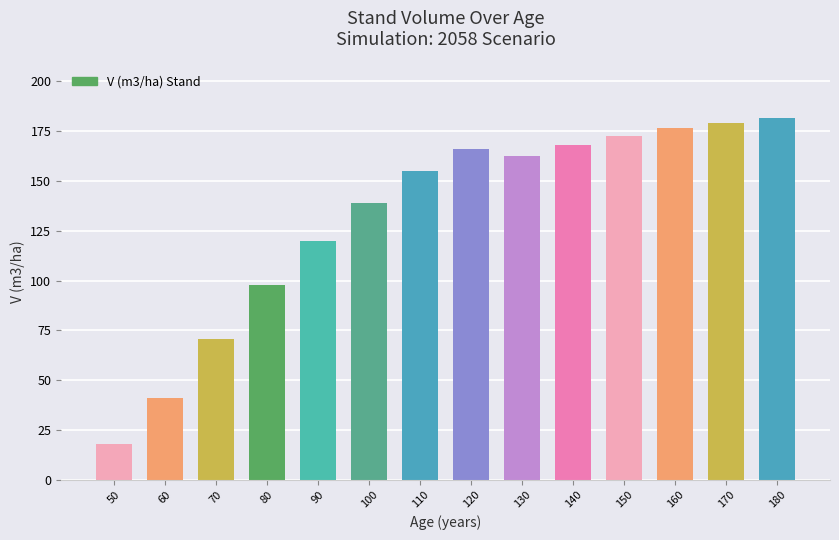

Is it true that the value at 180 is 256.5?

False